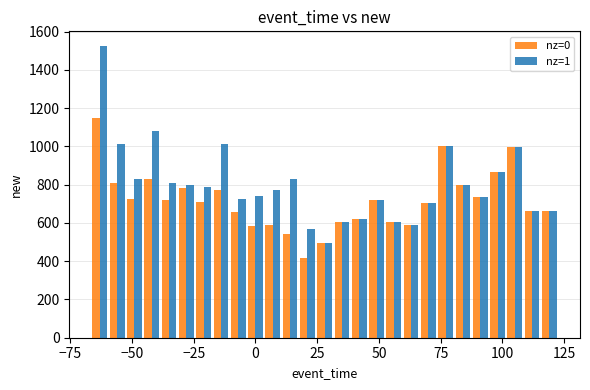

How many distinct data groups are displayed?

2